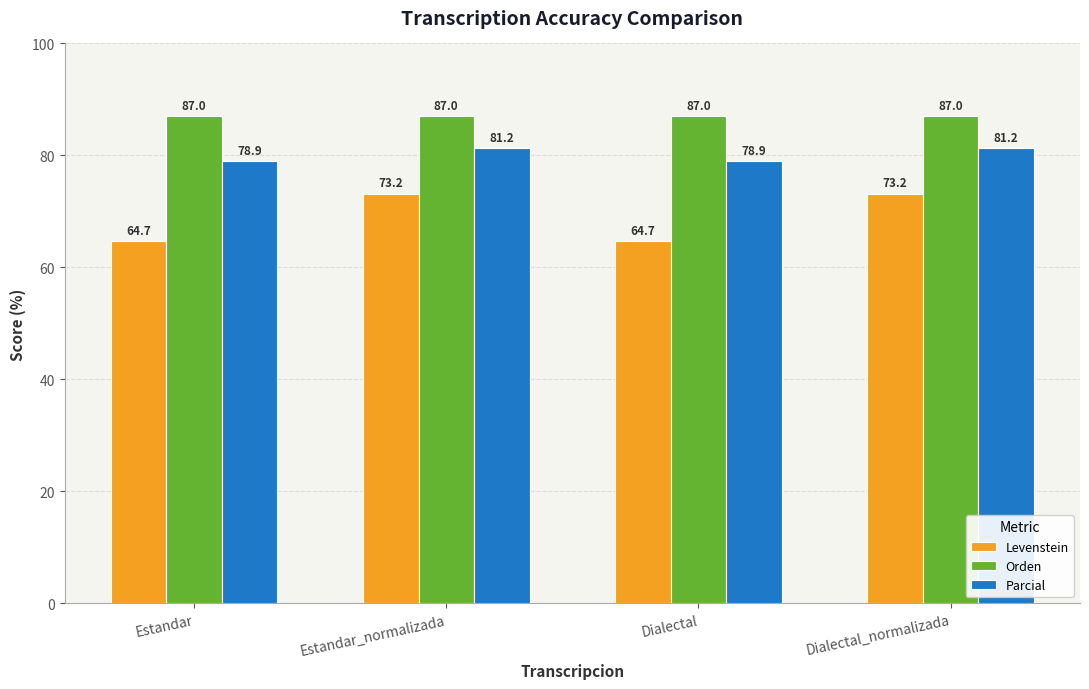

What is the approximate value of Orden at Estandar_normalizada?

87.0